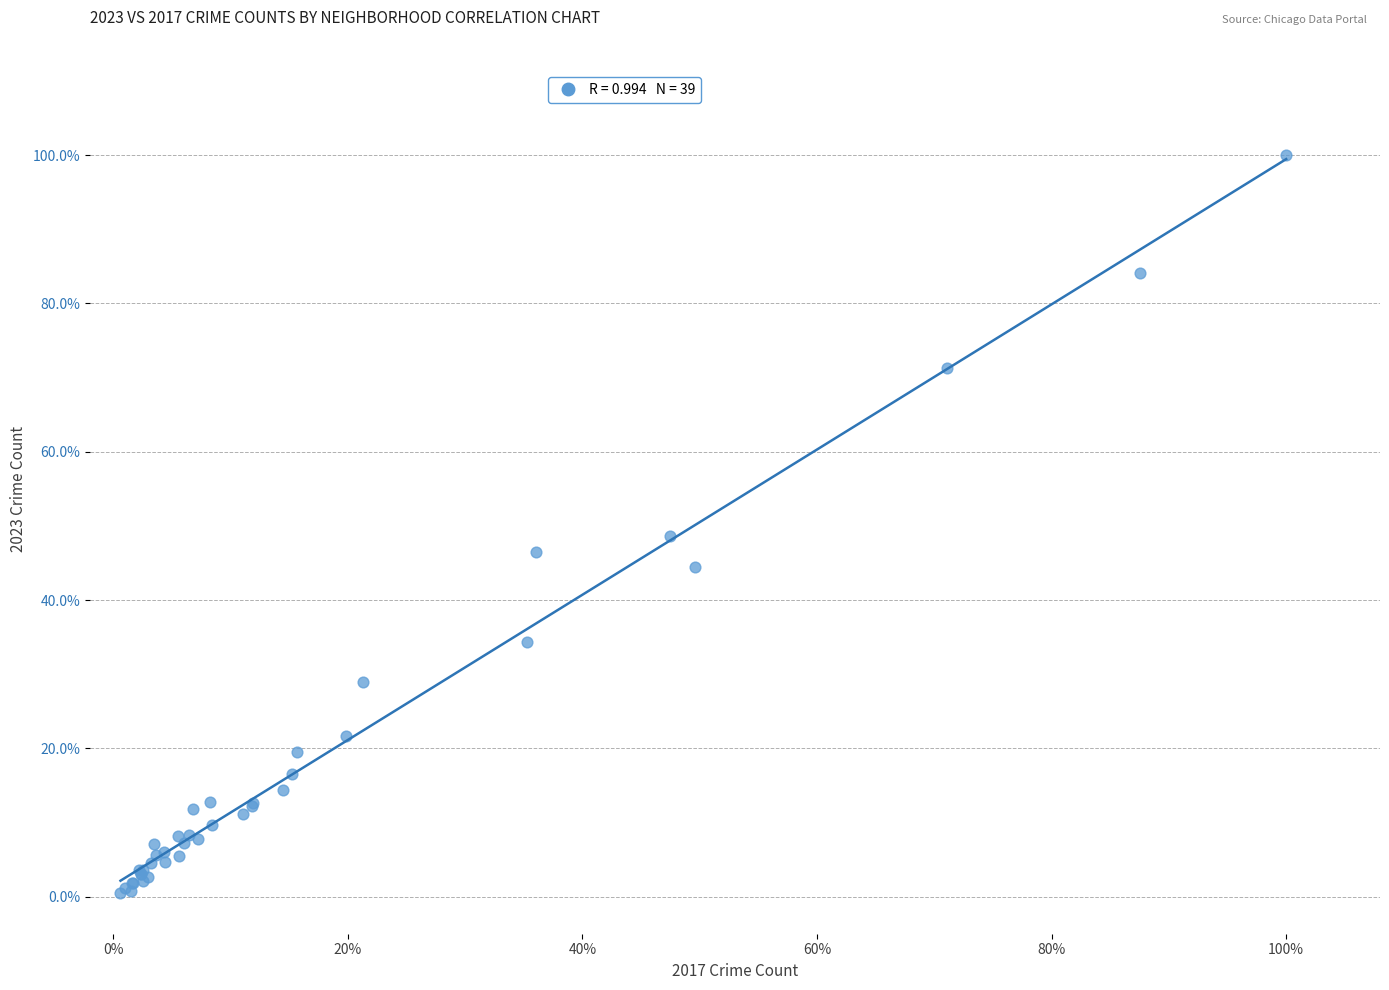

What Y value in the scatter plot is closest to 50?

48.7